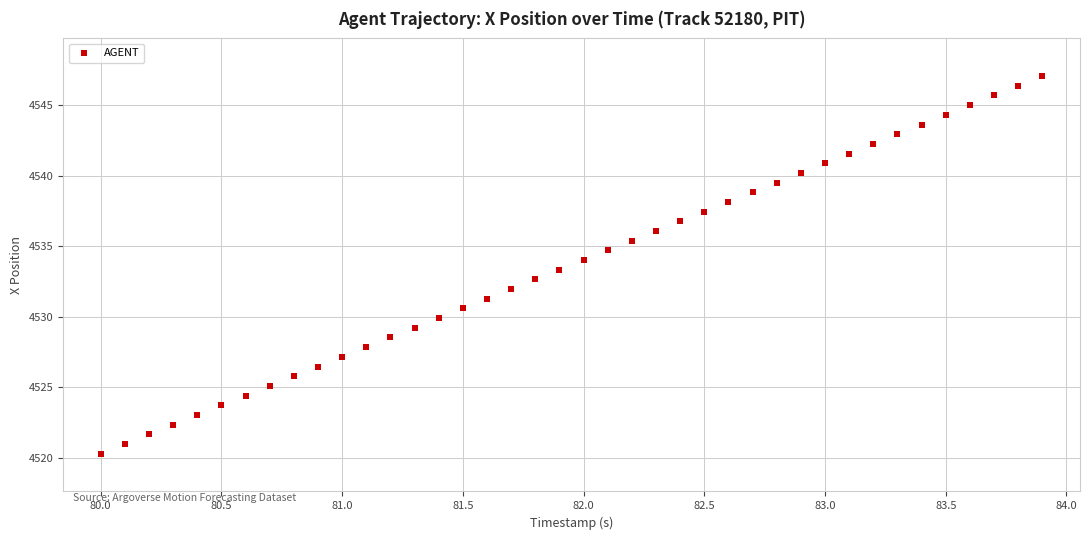

What is the range of Y values (max minus min)?

26.8